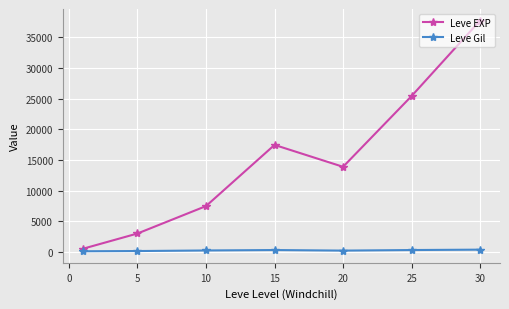

Which series has the largest range (max minus min)?

Leve EXP